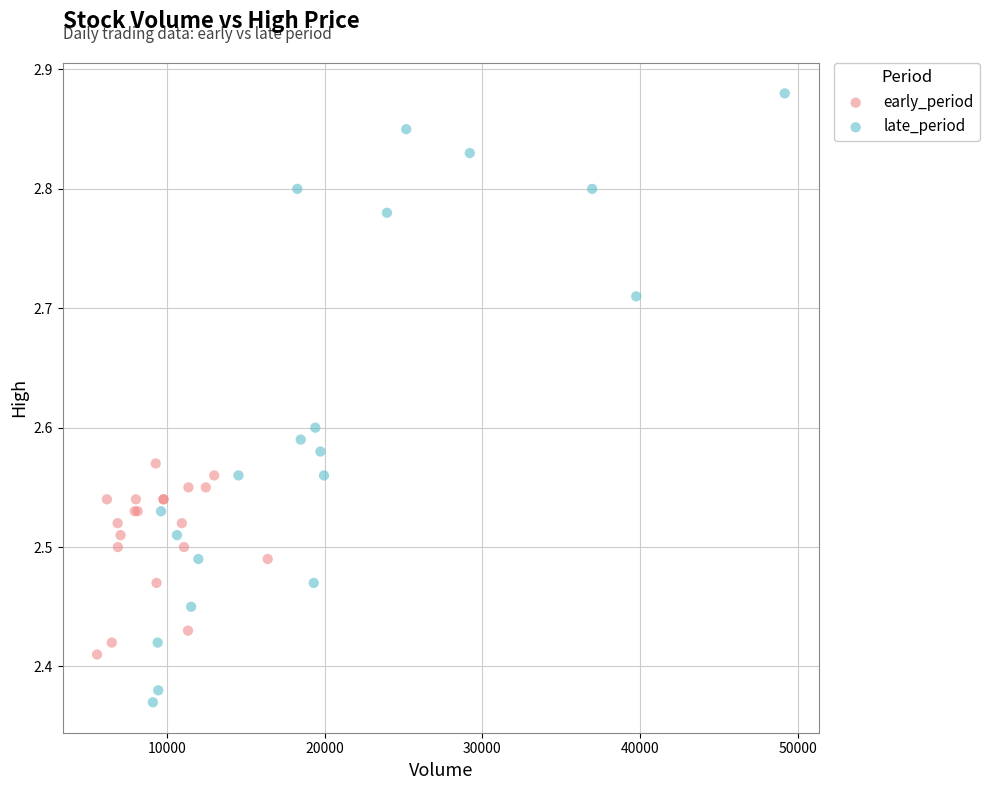

Which series reaches the minimum Y coordinate?

late_period